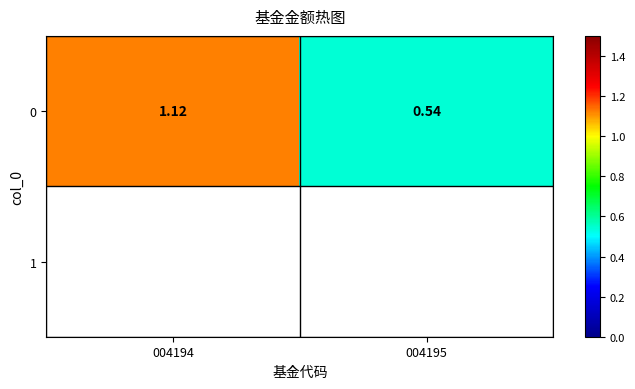

What is the change in value from 004194 to 004195?

-0.6